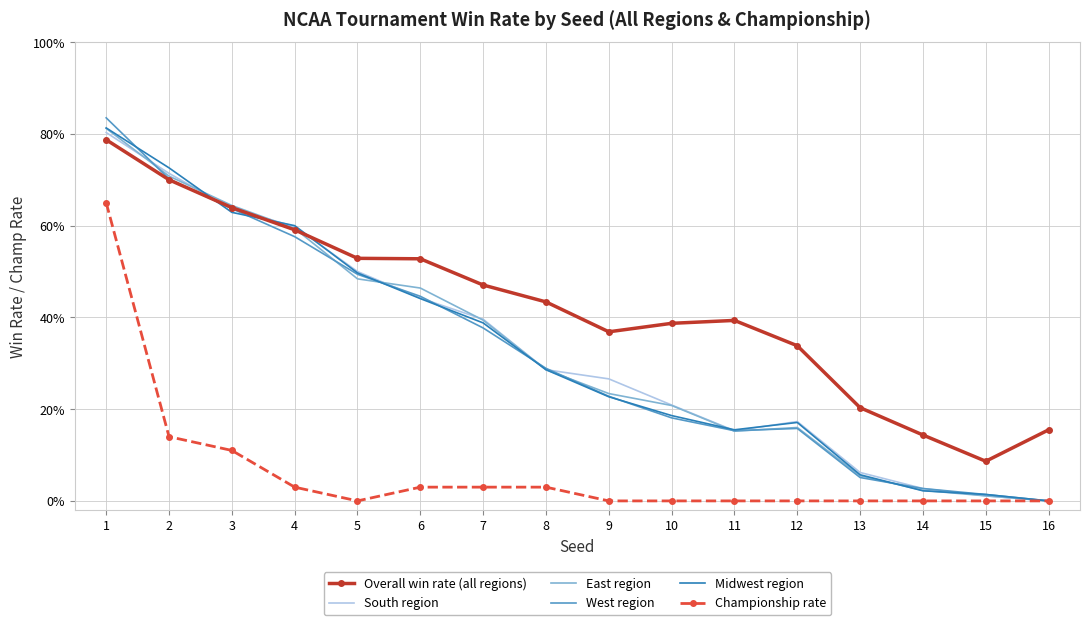

Where is the first local minimum for Championship rate?

5